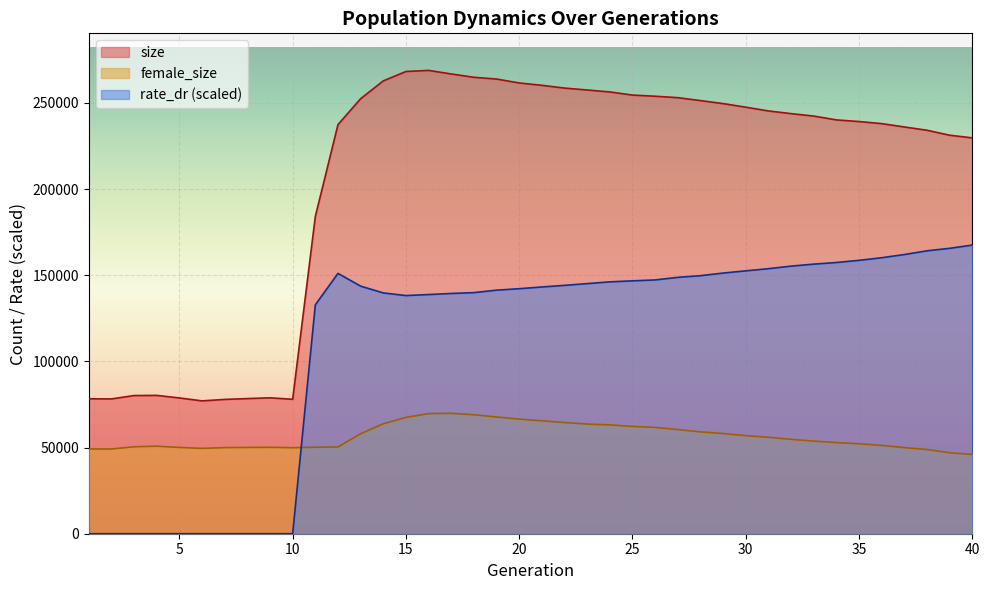

At how many categories does at least one series exceed 46191?

40